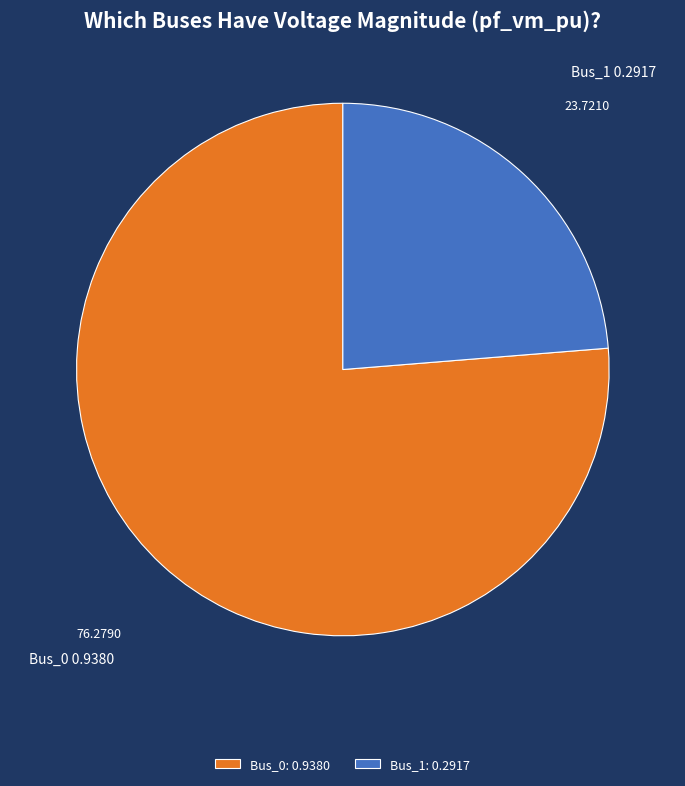

What is the ratio of the value at Bus_1 to the value at Bus_0?

0.3